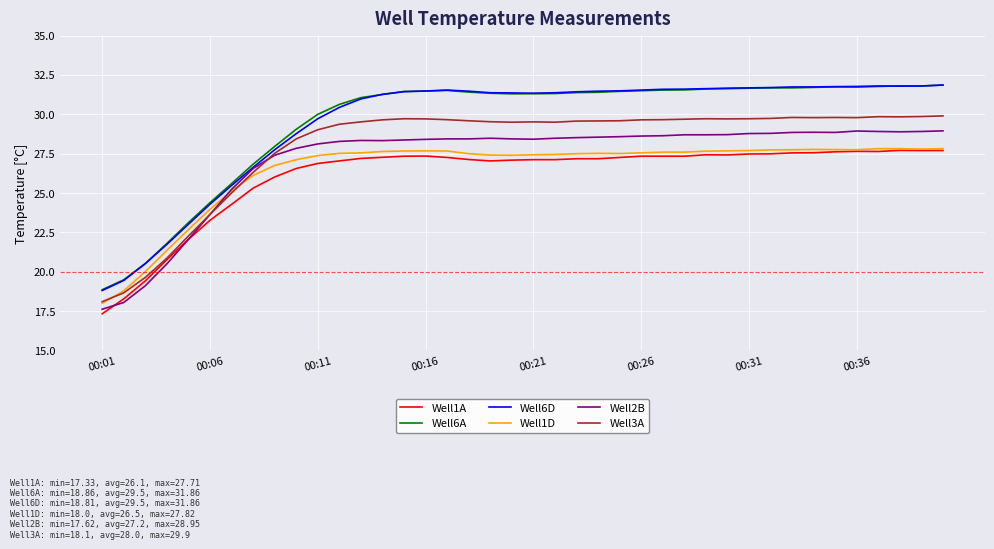

What is the difference between the second highest and second lowest values in the Well1D series?

9.0